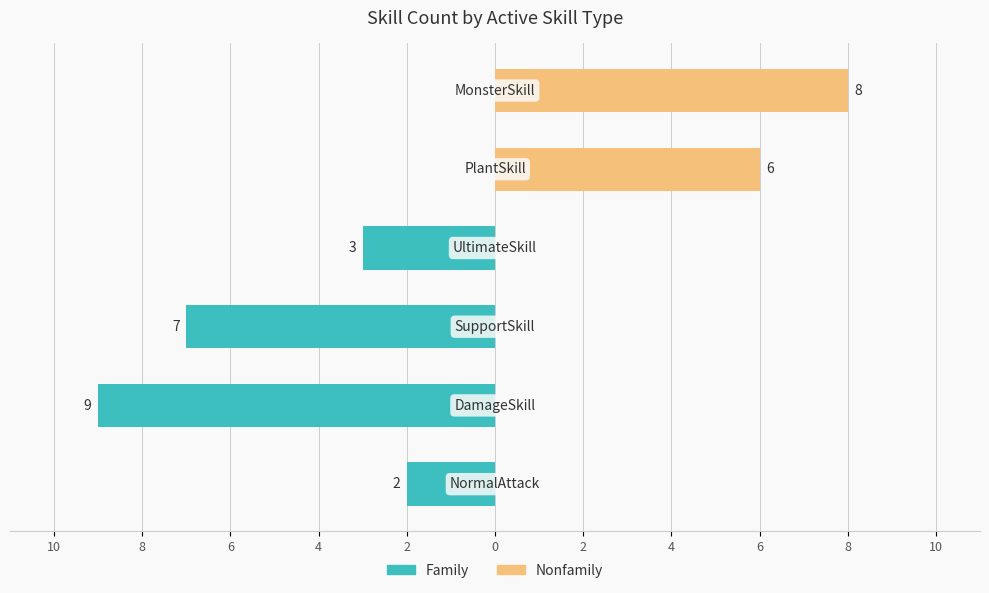

What is the value of the Nonfamily bar at the 6th from the left?

8